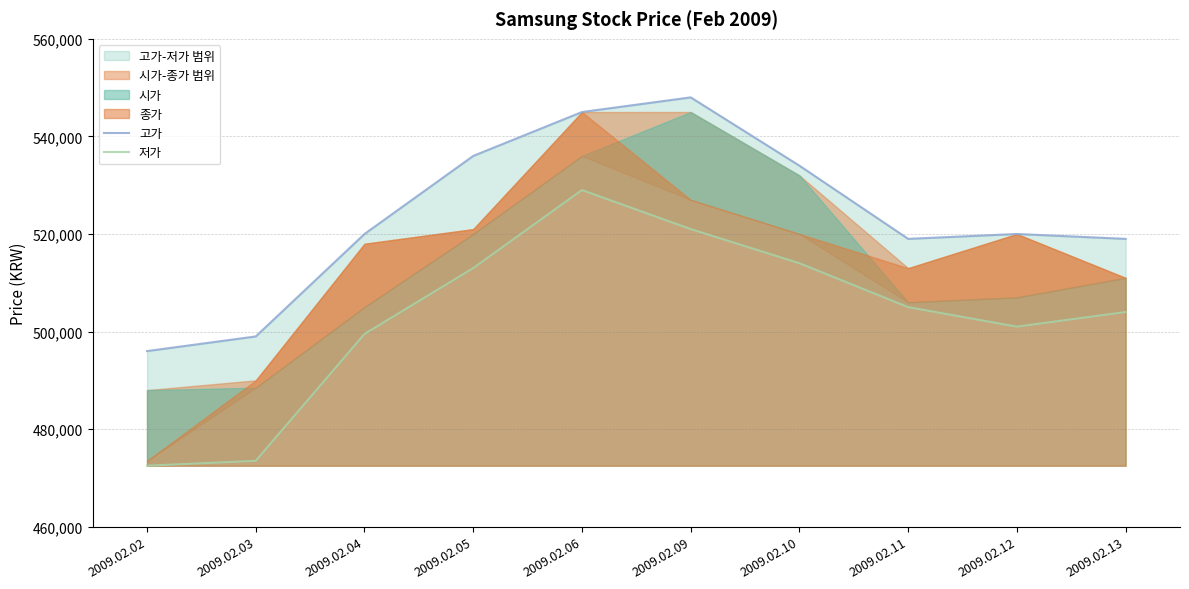

What is the sum of the 고가 values at 2009.02.05 and 2009.02.02?

1032000